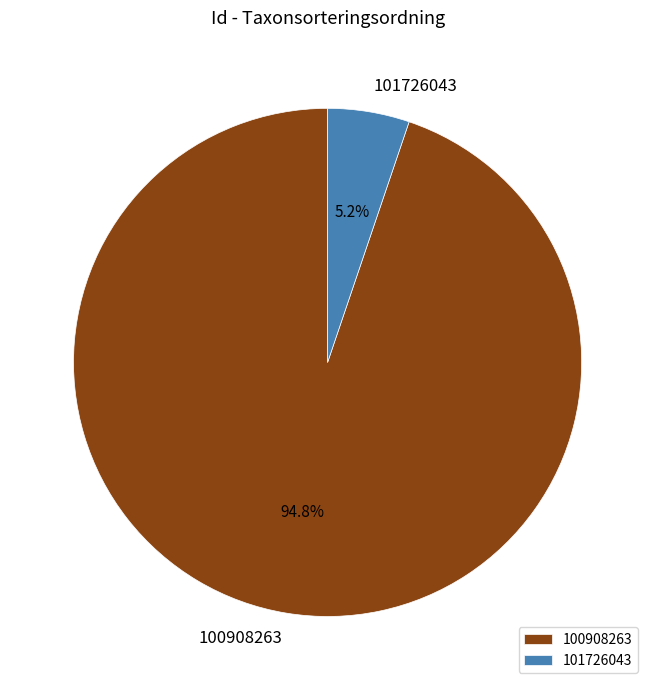

Is there any slice that represents more than half of the pie?

Yes